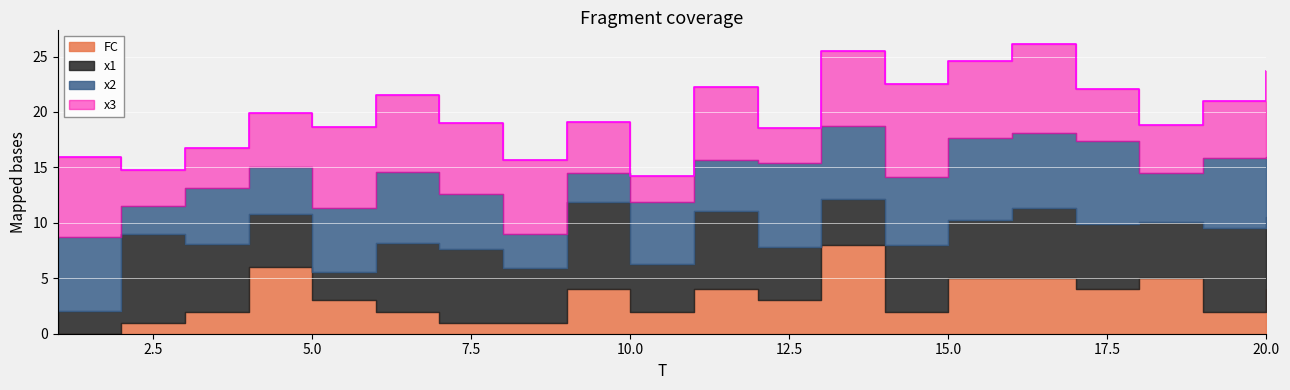

How many values in the FC series exceed 3?

9